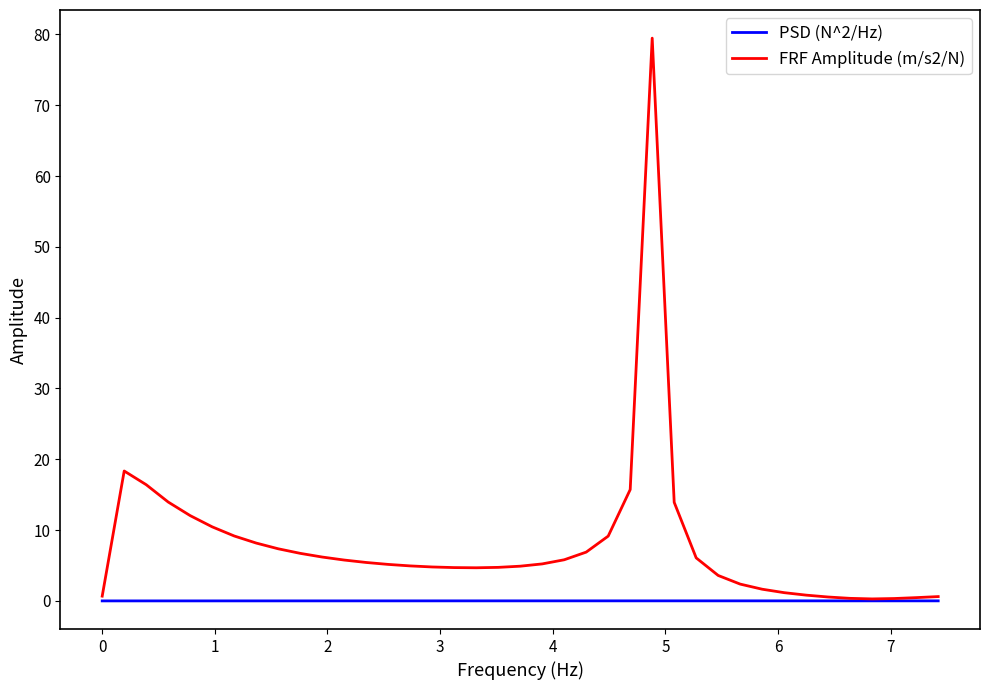

Which series has the widest spread of values?

FRF Amplitude (m/s2/N)